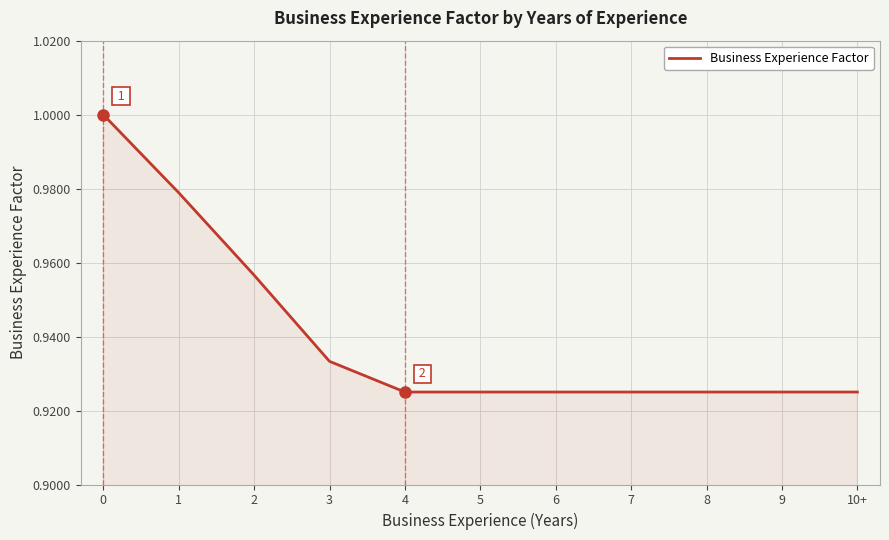

What is the sum of all values?

10.3